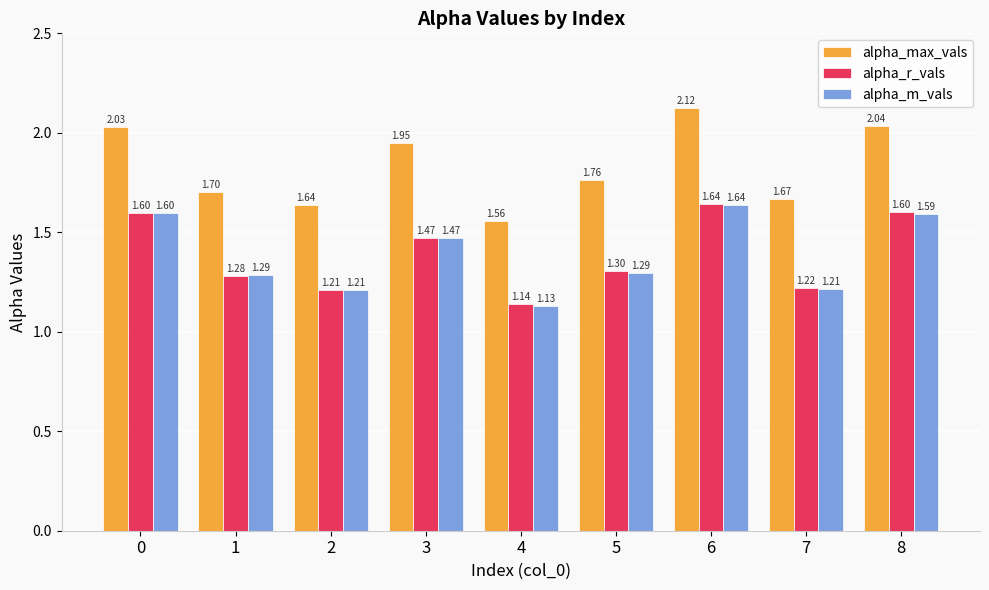

What is the sum of all alpha_m_vals values?

12.4